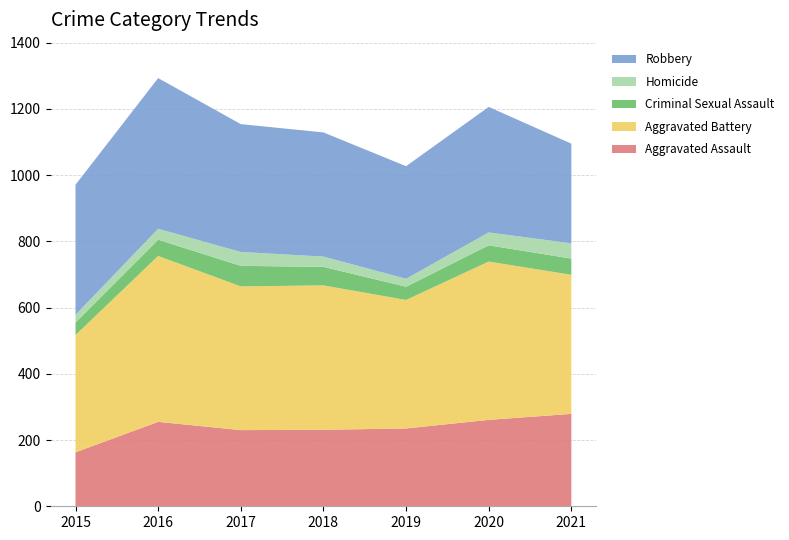

Reading right to left, list all the values displayed in this chart.

Aggravated Assault: 279	261	235	231	230	255	163
Aggravated Battery: 420	478	388	436	434	501	354
Criminal Sexual Assault: 49	49	40	56	62	49	38
Homicide: 46	39	24	31	42	33	23
Robbery: 301	379	340	375	386	455	393